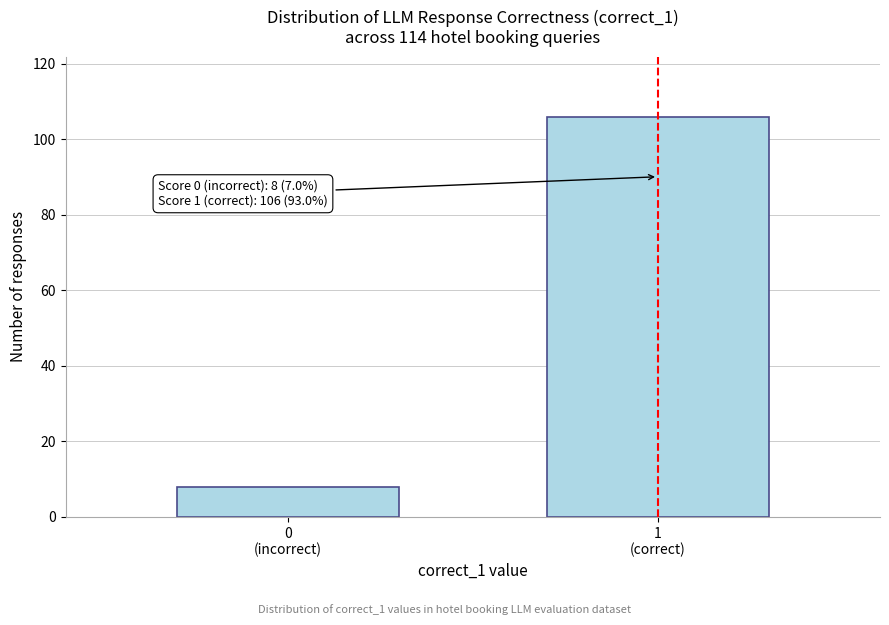

Reading right to left, list all the values displayed in this chart.

106	8